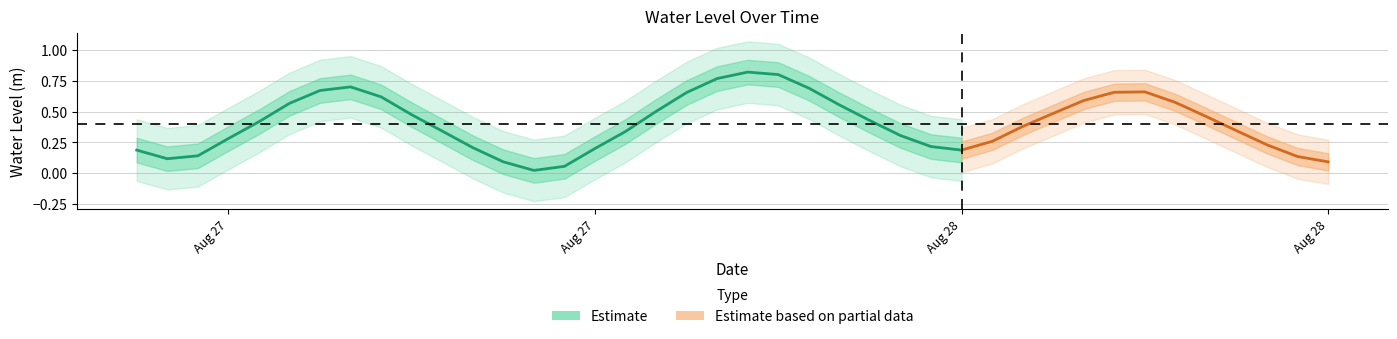

Reading left to right, what are all the values shown in this chart?

2024-08-27 06:00:00=0.2	2024-08-27 07:00:00=0.1	2024-08-27 08:00:00=0.1	2024-08-27 09:00:00=0.3	2024-08-27 10:00:00=0.4	2024-08-27 11:00:00=0.6	2024-08-27 12:00:00=0.7	2024-08-27 13:00:00=0.7	2024-08-27 14:00:00=0.6	2024-08-27 15:00:00=0.5	2024-08-27 16:00:00=0.3	2024-08-27 17:00:00=0.2	2024-08-27 18:00:00=0.1	2024-08-27 19:00:00=0.0	2024-08-27 20:00:00=0.1	2024-08-27 21:00:00=0.2	2024-08-27 22:00:00=0.3	2024-08-27 23:00:00=0.5	2024-08-28 00:00:00=0.7	2024-08-28 01:00:00=0.8	2024-08-28 02:00:00=0.8	2024-08-28 03:00:00=0.8	2024-08-28 04:00:00=0.7	2024-08-28 05:00:00=0.6	2024-08-28 06:00:00=0.4	2024-08-28 07:00:00=0.3	2024-08-28 08:00:00=0.2	2024-08-28 09:00:00=0.2	2024-08-28 10:00:00=0.3	2024-08-28 11:00:00=0.4	2024-08-28 12:00:00=0.5	2024-08-28 13:00:00=0.6	2024-08-28 14:00:00=0.7	2024-08-28 15:00:00=0.7	2024-08-28 16:00:00=0.6	2024-08-28 17:00:00=0.5	2024-08-28 18:00:00=0.3	2024-08-28 19:00:00=0.2	2024-08-28 20:00:00=0.1	2024-08-28 21:00:00=0.1